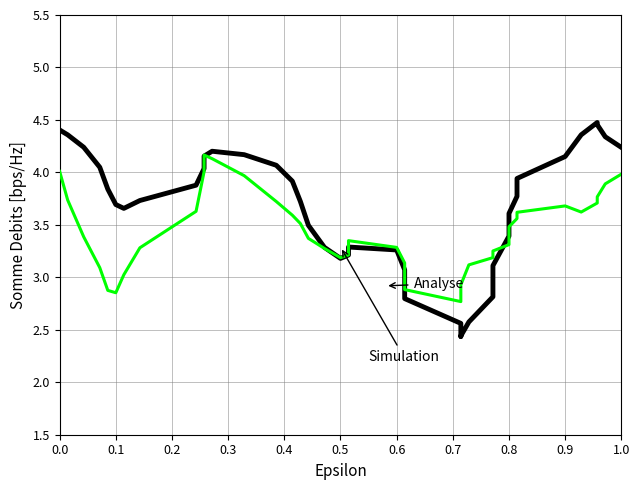

At which label is Analyse closest to 3?

0.6